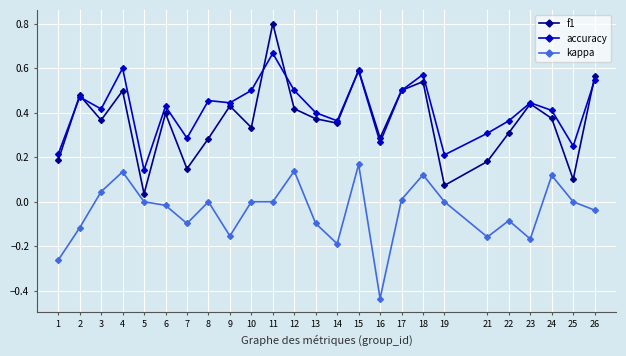

Rank the series by their maximum value, from lowest to highest.

kappa, accuracy, f1